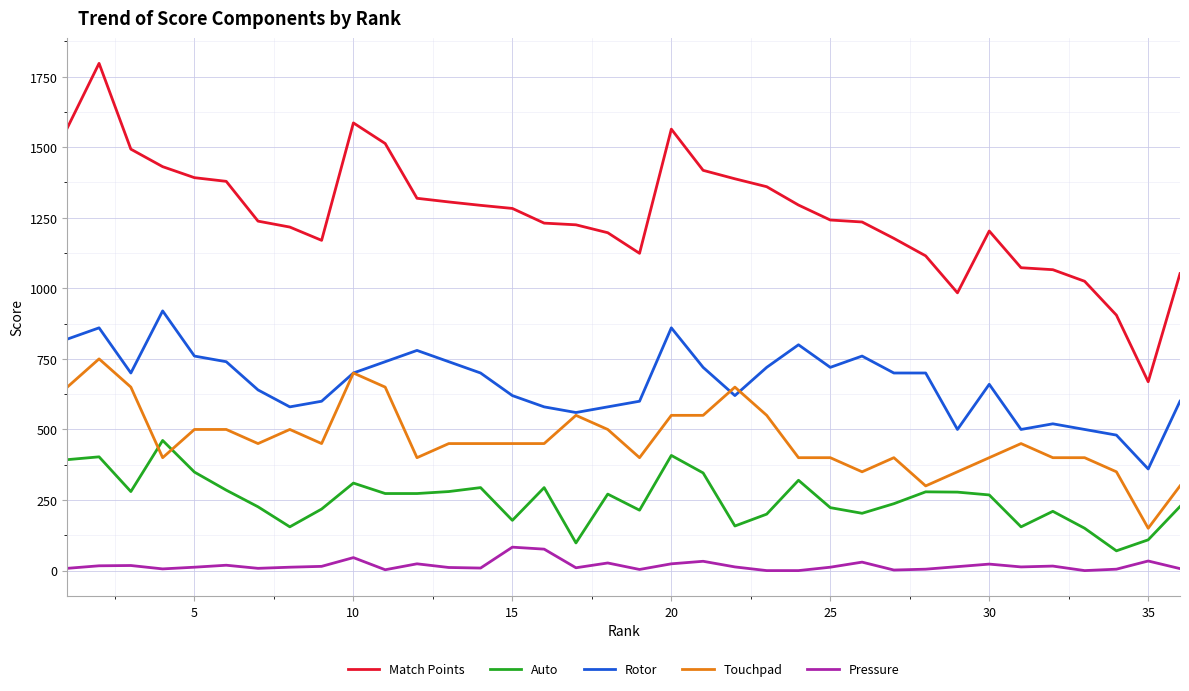

Which series has the largest range (max minus min)?

Match Points